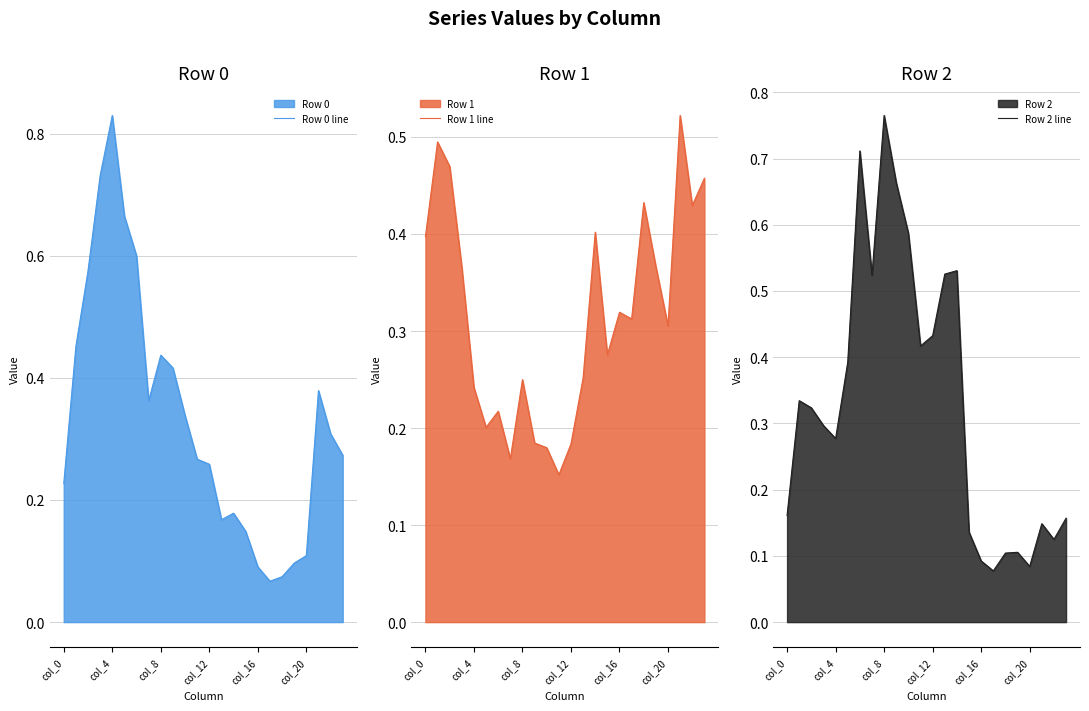

Is the value of Row 2 line at 13 greater than the value of Row 0 line at 7?

Yes